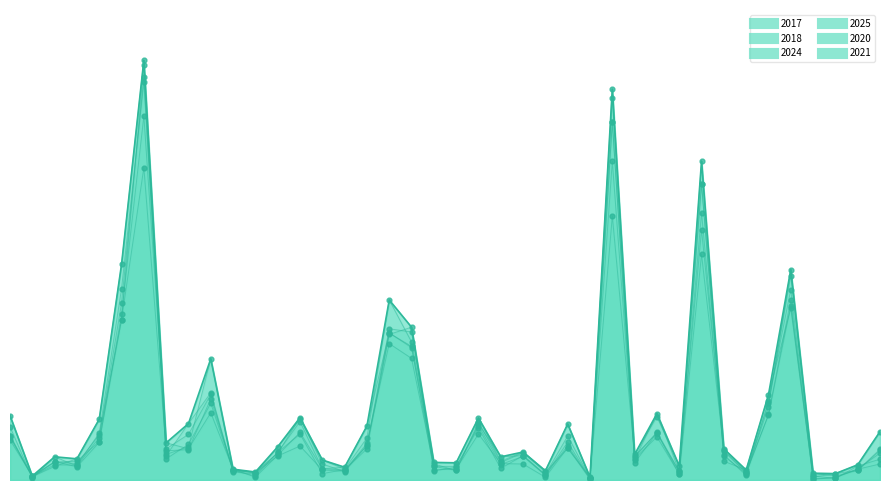

What are all the series names shown in the legend?

2017, 2018, 2024, 2025, 2020, 2021